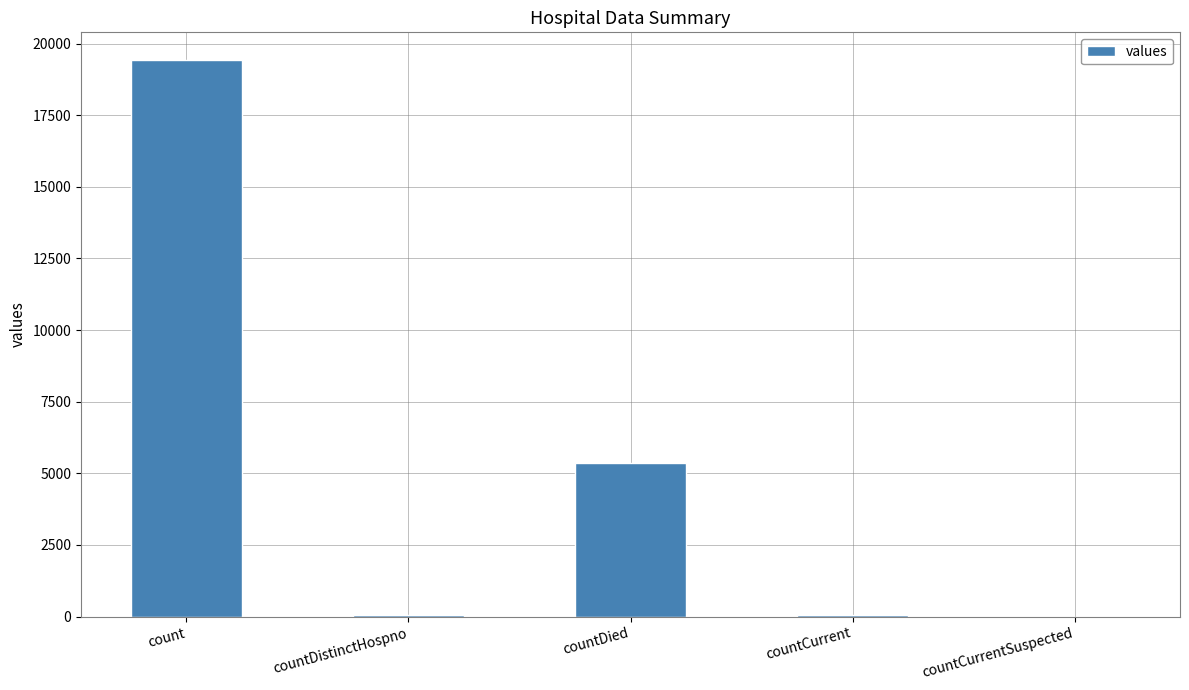

At which label is the value closest to 9710?

countDied